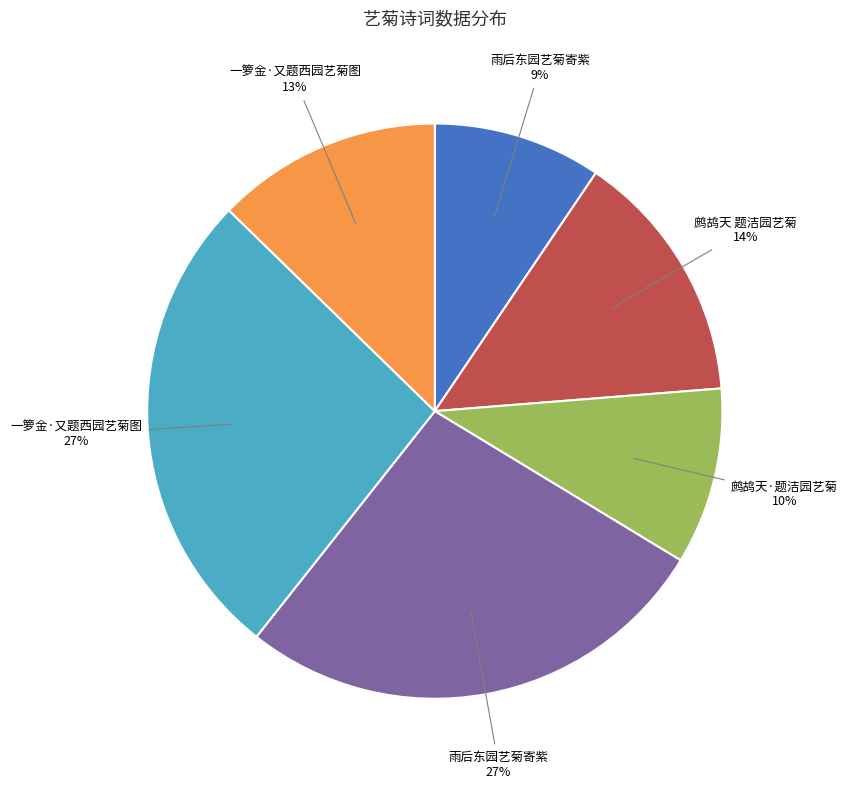

To the nearest percent, what is the difference between the largest and smallest slice percentages?

18%